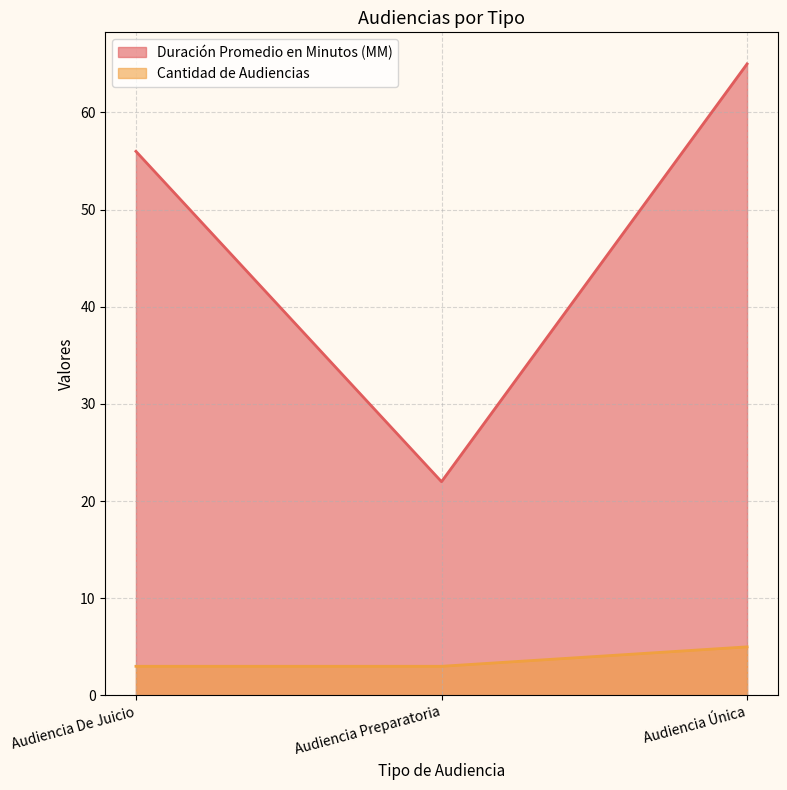

Does the chart have visible grid lines?

Yes